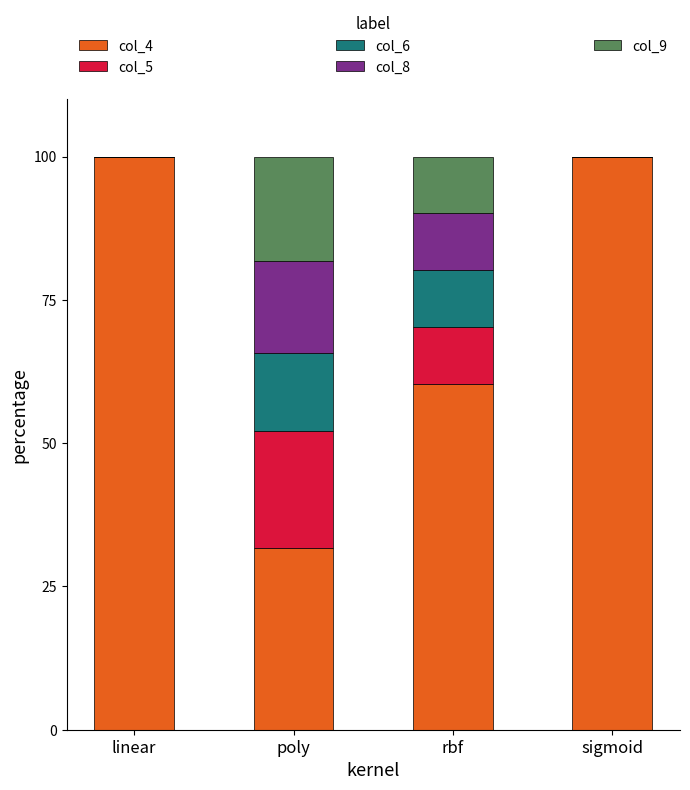

What is the total value across all series at rbf?

100.0